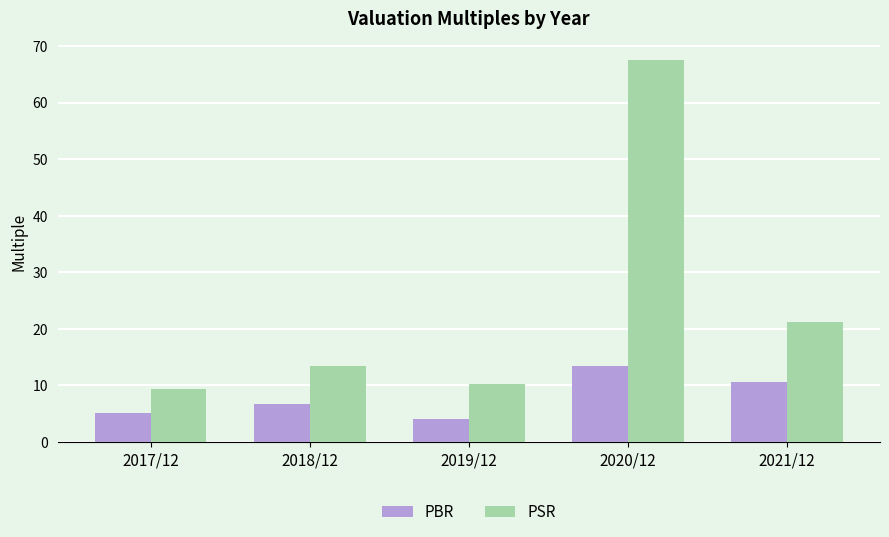

Between 2019/12 and 2020/12, which series saw the biggest shift?

PSR